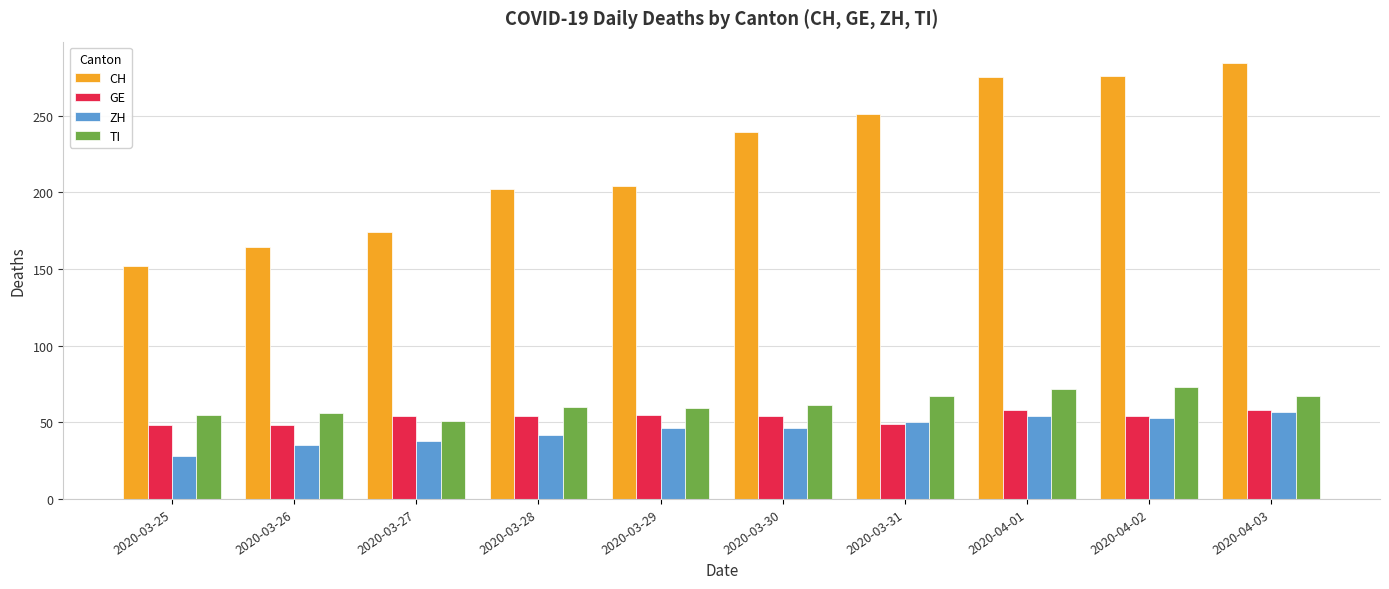

What is the greatest value displayed?

284